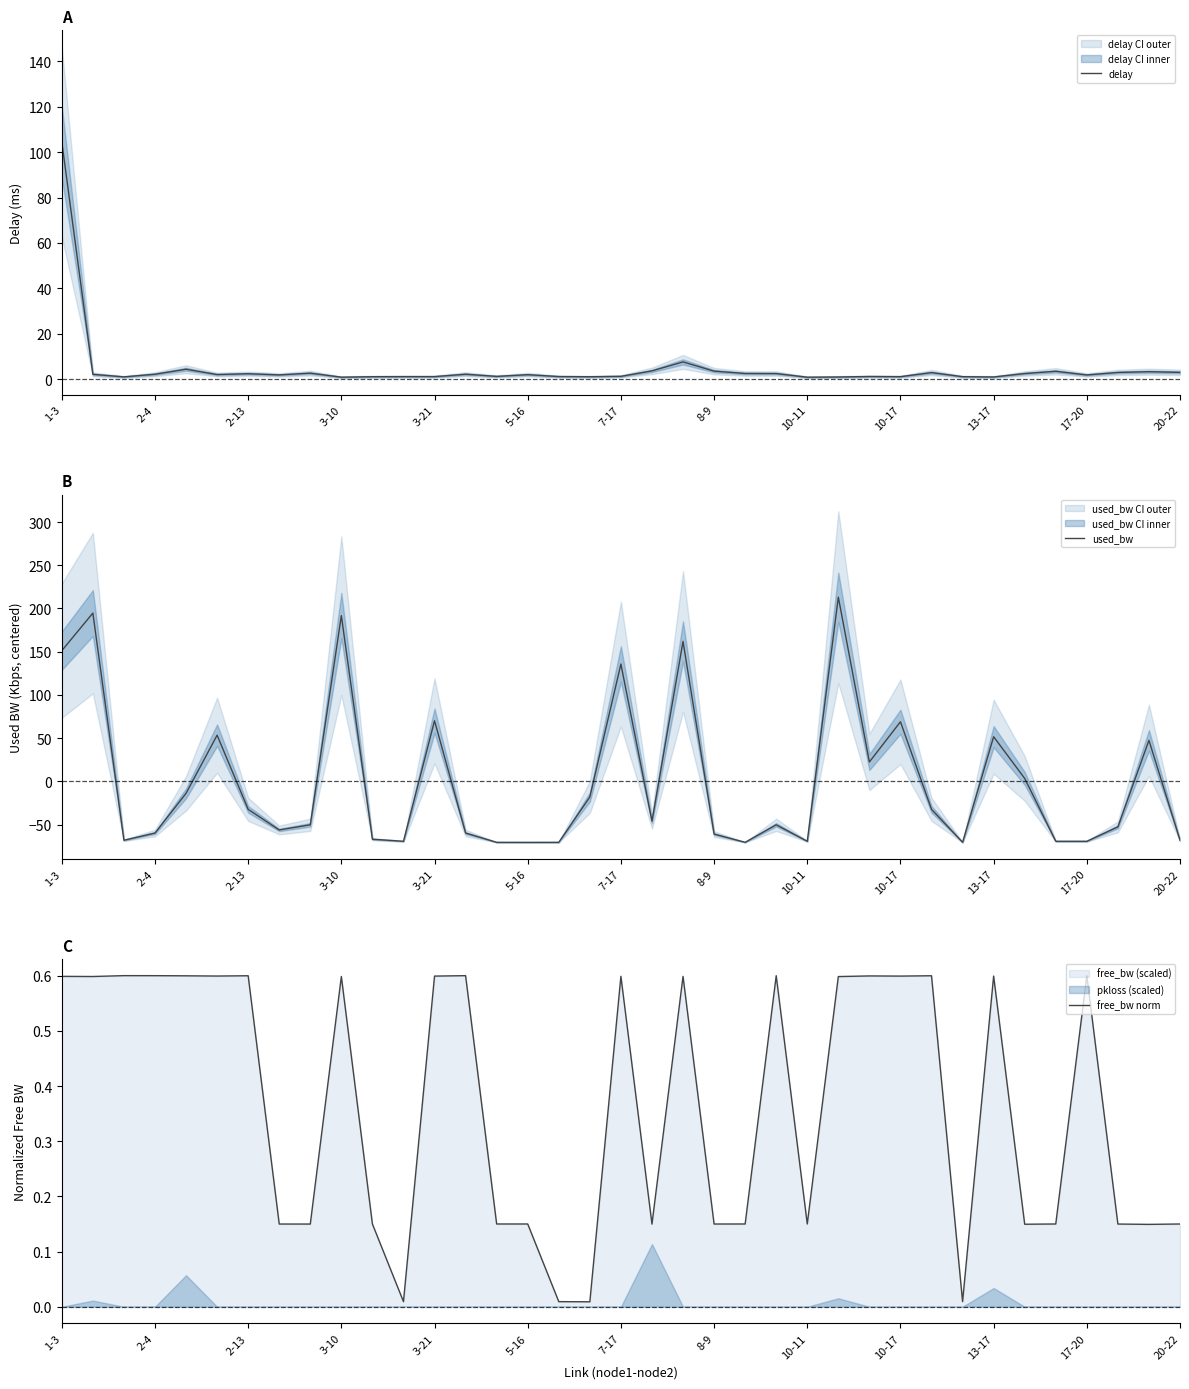

At which label does delay reach its peak?

1-3